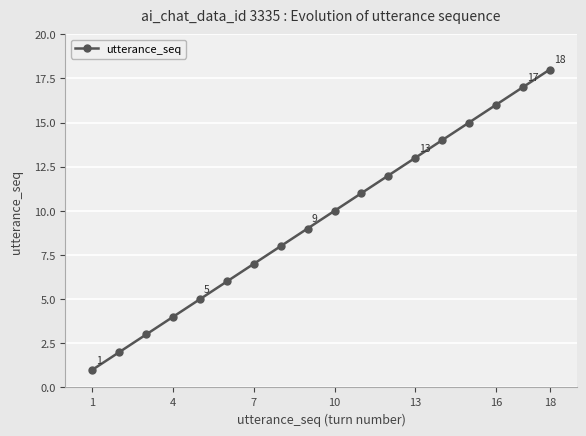

What is the difference between the maximum and minimum values?

17